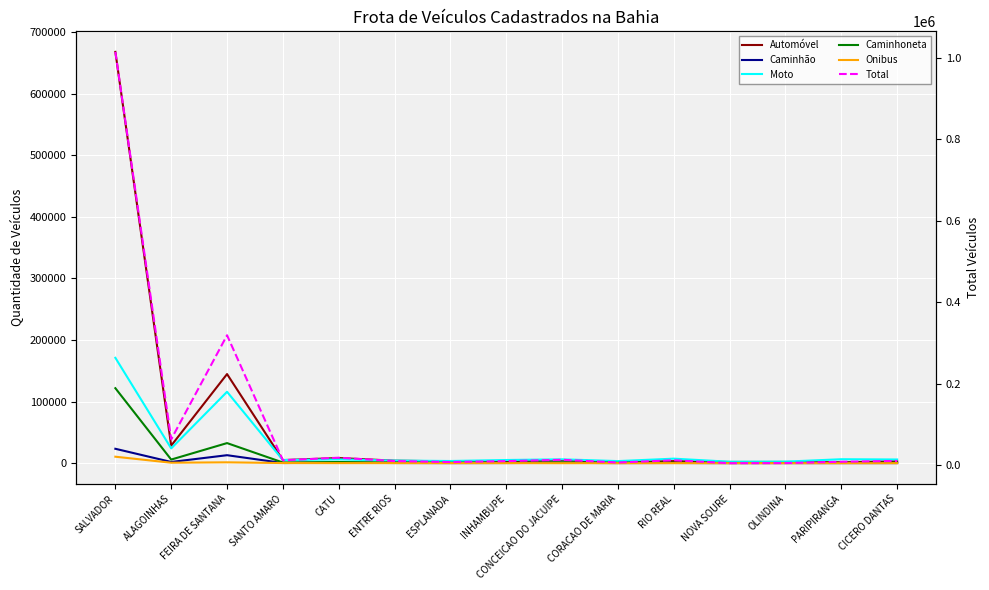

What position from the right is ESPLANADA?

9